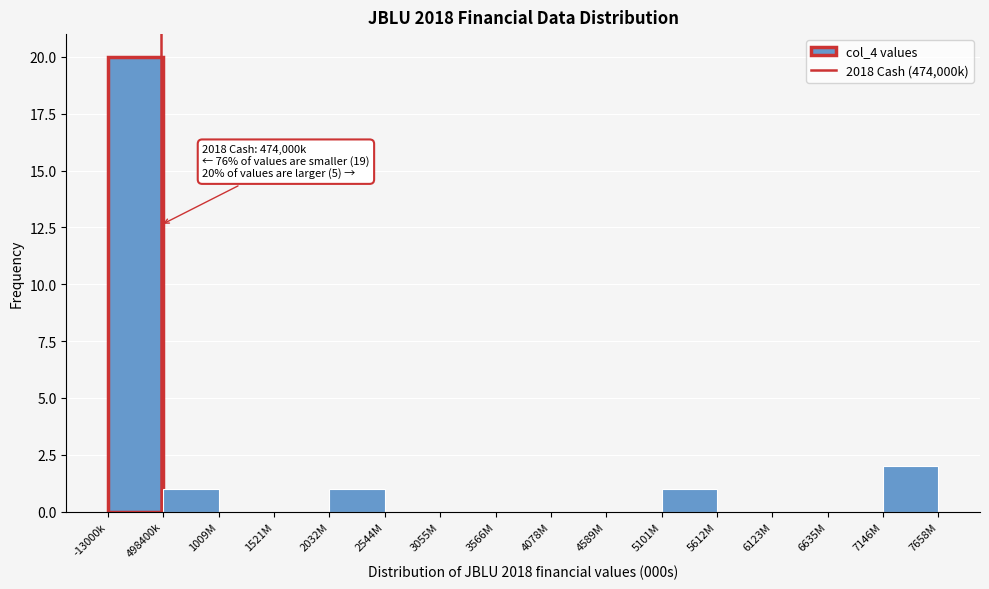

Reading right to left, what are all the values shown in this chart?

7146M=2	6635M=0	6123M=0	5612M=0	5101M=1	4589M=0	4078M=0	3566M=0	3055M=0	2544M=0	2032M=1	1521M=0	1009M=0	498400k=1	-13000k=20